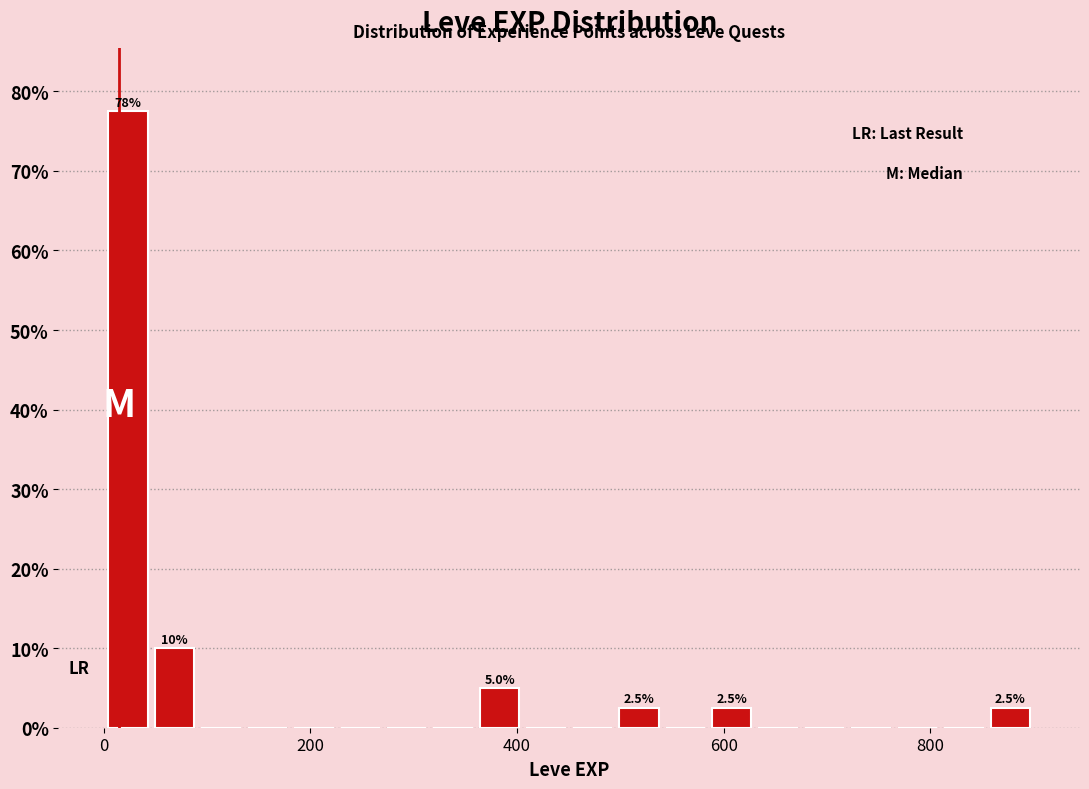

Around what value on the x-axis is the tallest bar? Give the approximate position of its centre, as read against the axis.

20